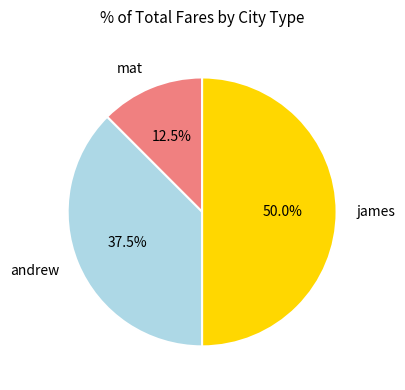

Combined, what portion of the pie is james and andrew?

87.5%